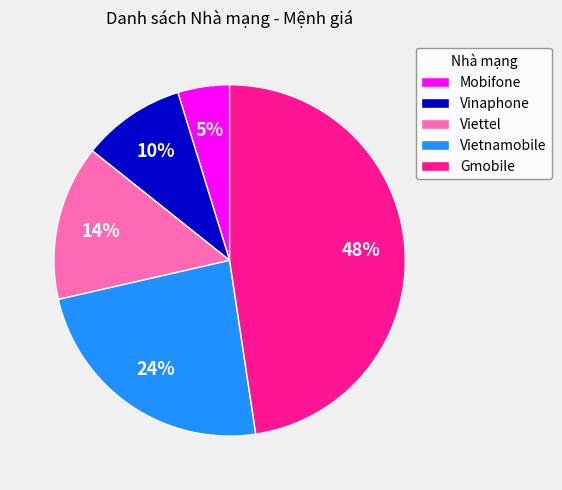

Is the sum of Viettel and Vietnamobile greater than half?

No